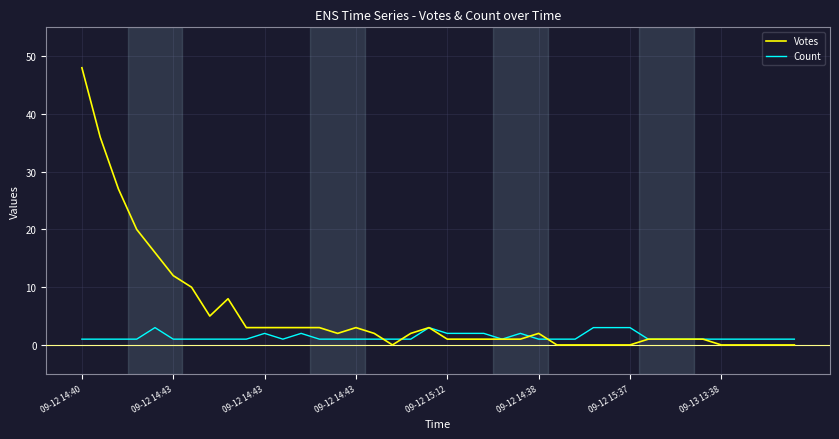

What is the sum of all Votes values?

220